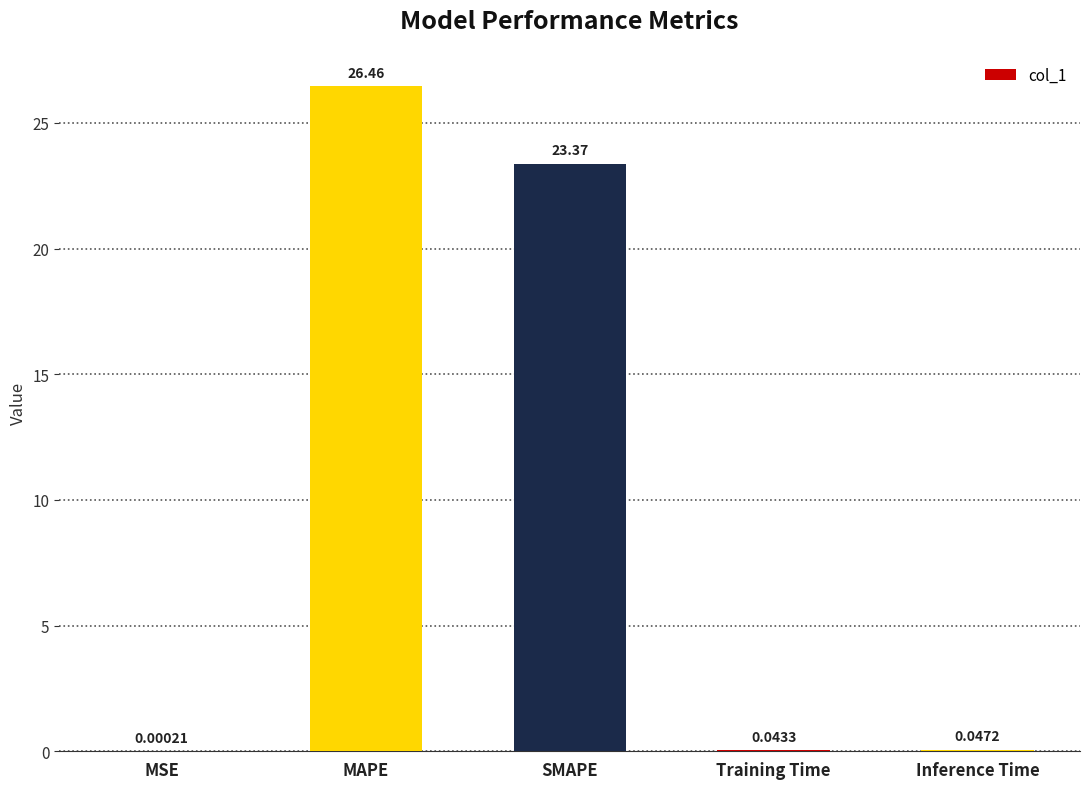

Which has a higher value, Training Time or MAPE?

MAPE